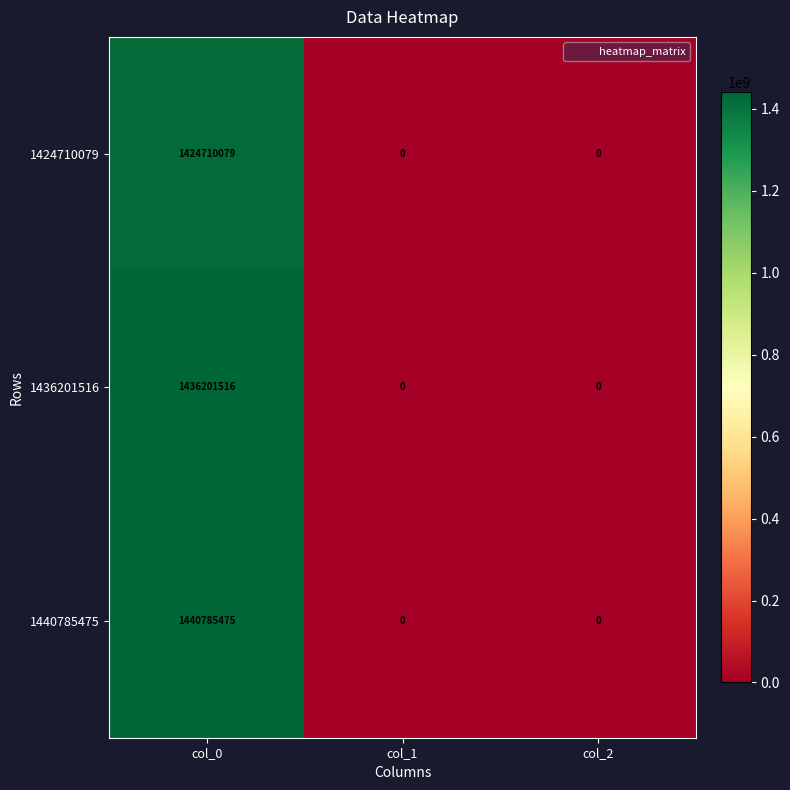

True or false: 1440785475 has a value of 0 at col_2.

True